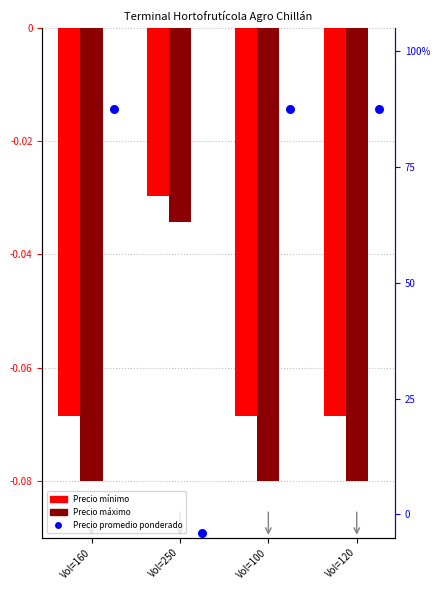

Which series contains the highest Y value?

Precio promedio ponderado